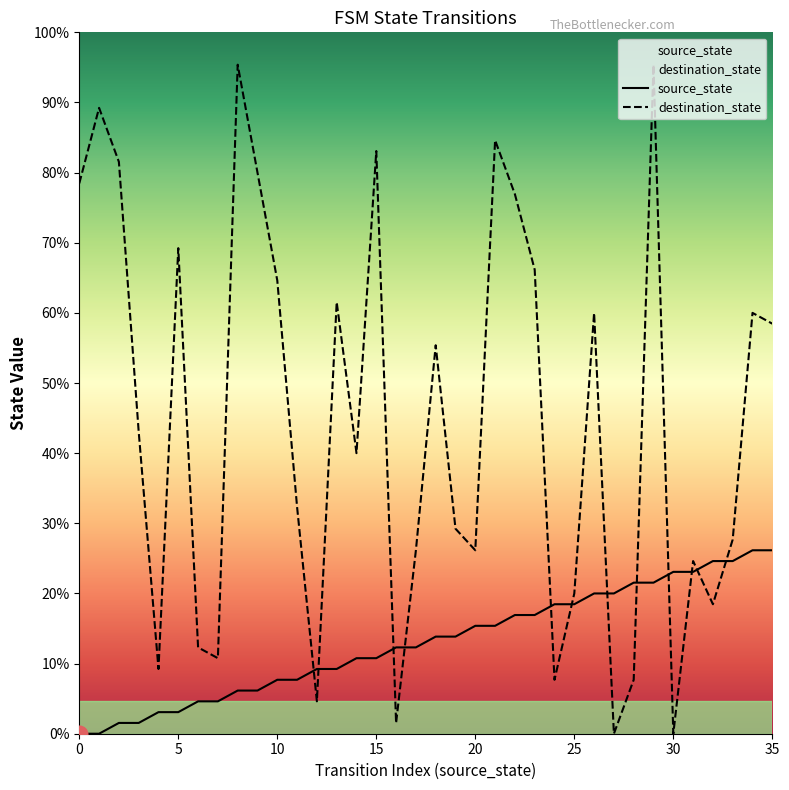

True or false: destination_state and source_state intersect in this chart.

True